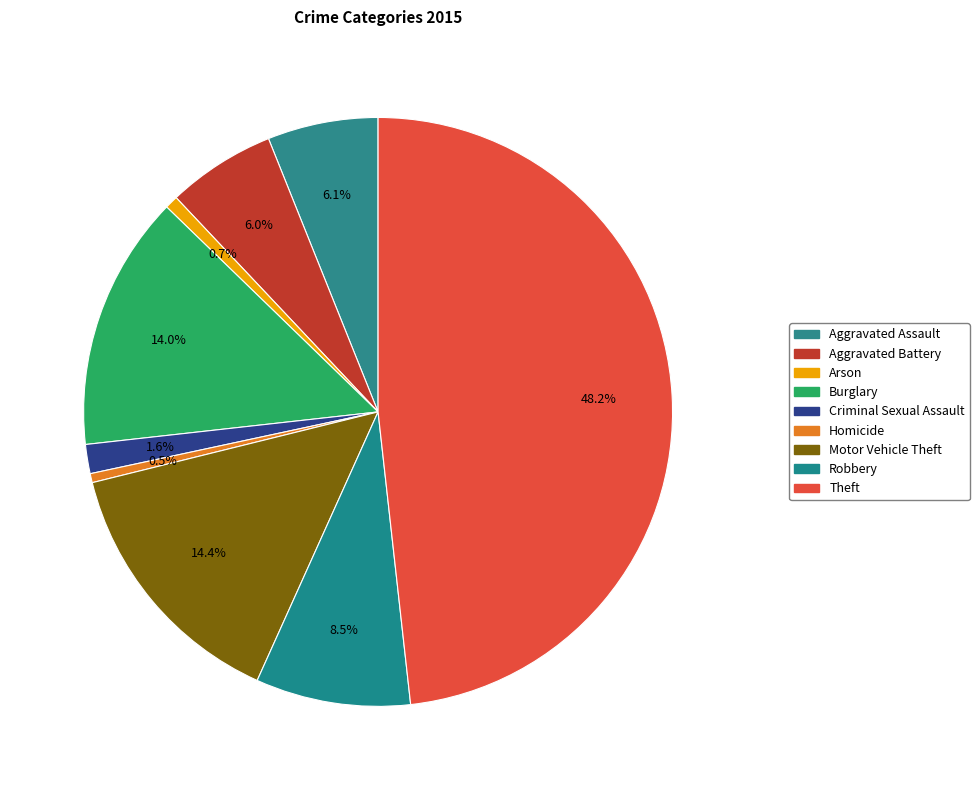

Rank the categories by value from highest to lowest.

Theft, Motor Vehicle Theft, Burglary, Robbery, Aggravated Assault, Aggravated Battery, Criminal Sexual Assault, Arson, Homicide